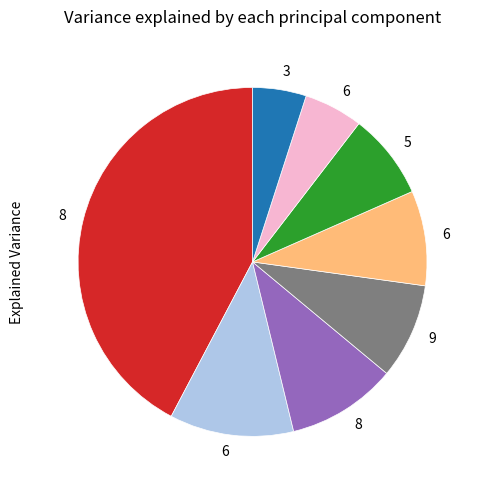

How many slices are in this pie chart?

8